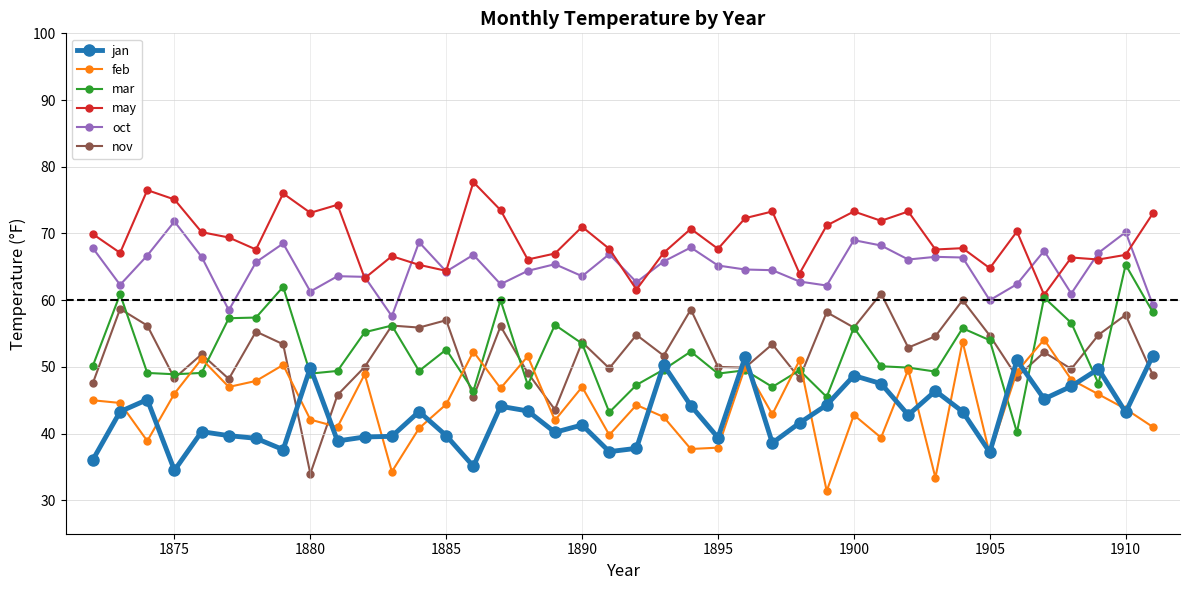

Which series has the widest spread of values?

nov